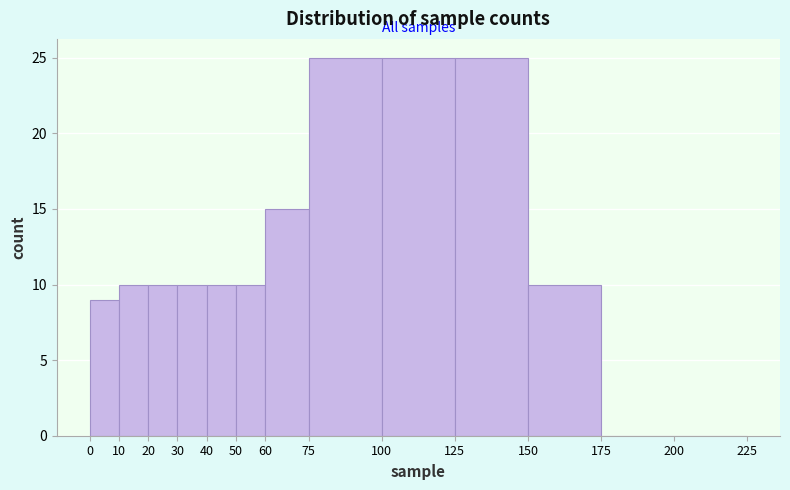

Reading left to right, list every bar in this chart as the range it spans on the x-axis followed by its height. The values are not printed on the chart, so give them approximately, as read against the axis.

0 to 10: 9
10 to 20: 10
20 to 30: 10
30 to 40: 10
40 to 50: 10
50 to 60: 10
60 to 75: 15
75 to 100: 25
100 to 125: 25
125 to 150: 25
150 to 175: 10
175 to 200: 0
200 to 225: 0